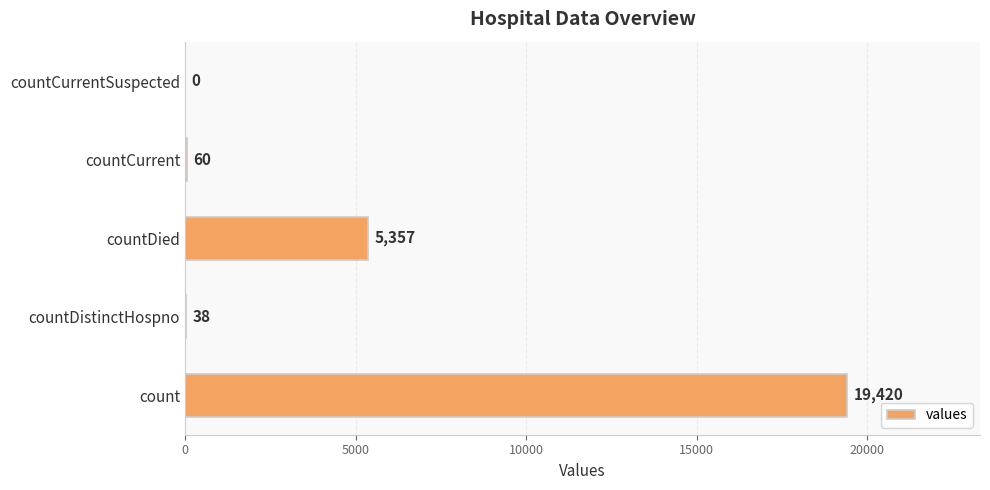

What is the sum of all values?

24875